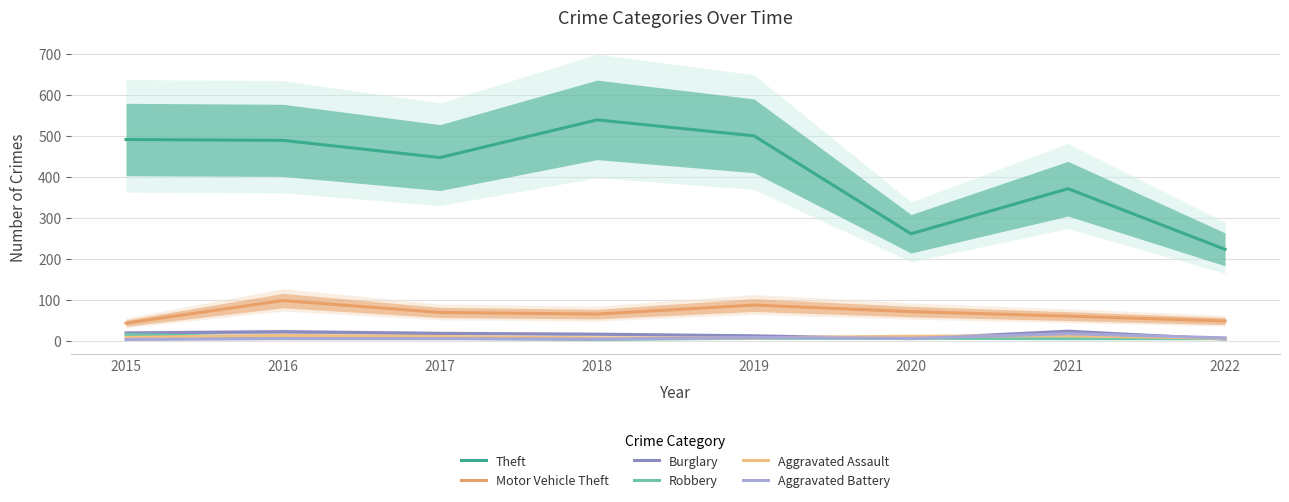

Reading left to right, extract all data points from this chart.

Theft: 2015=491	2016=489	2017=447	2018=539	2019=500	2020=261	2021=371	2022=223
Motor Vehicle Theft: 2015=43	2016=98	2017=69	2018=65	2019=87	2020=71	2021=60	2022=48
Burglary: 2015=19	2016=22	2017=18	2018=16	2019=12	2020=5	2021=23	2022=4
Robbery: 2015=15	2016=8	2017=6	2018=3	2019=6	2020=6	2021=5	2022=5
Aggravated Assault: 2015=8	2016=13	2017=10	2018=7	2019=7	2020=11	2021=12	2022=6
Aggravated Battery: 2015=3	2016=5	2017=5	2018=4	2019=8	2020=6	2021=17	2022=7